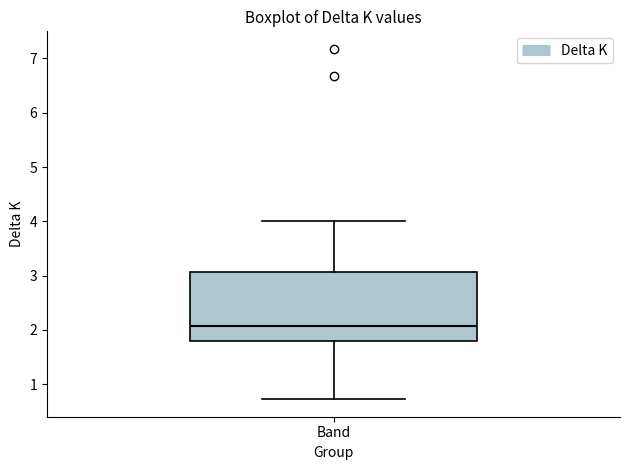

Read this box plot against the y-axis: the position of the median line, the range covered by the box, and the ends of both whiskers. The values are not printed on the chart, so give them approximately, as read against the axis.

median 2.1, box 1.8 to 3.1, whiskers 0.7 to 4.0